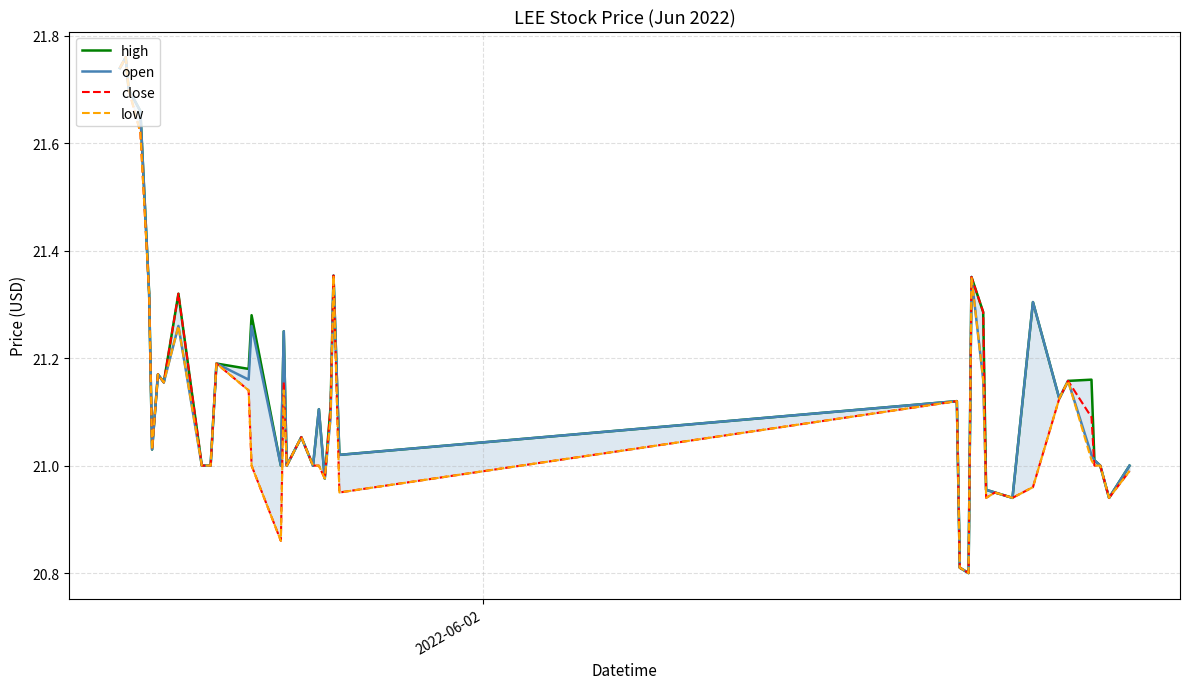

Which series has the widest spread of values?

high